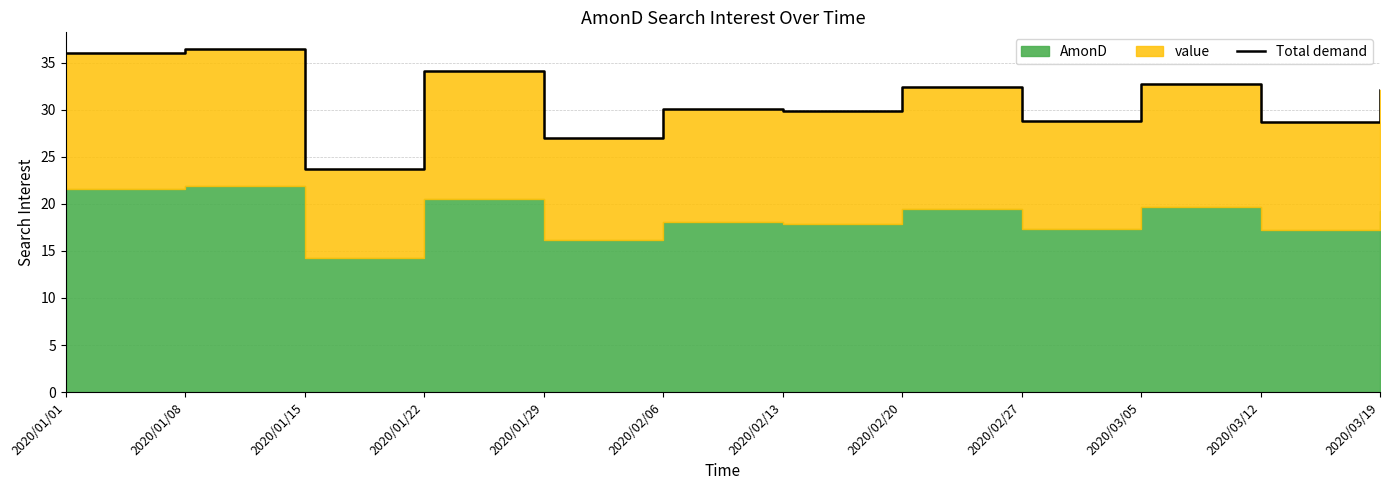

What is the approximate value at 2020/01/29?

27.0